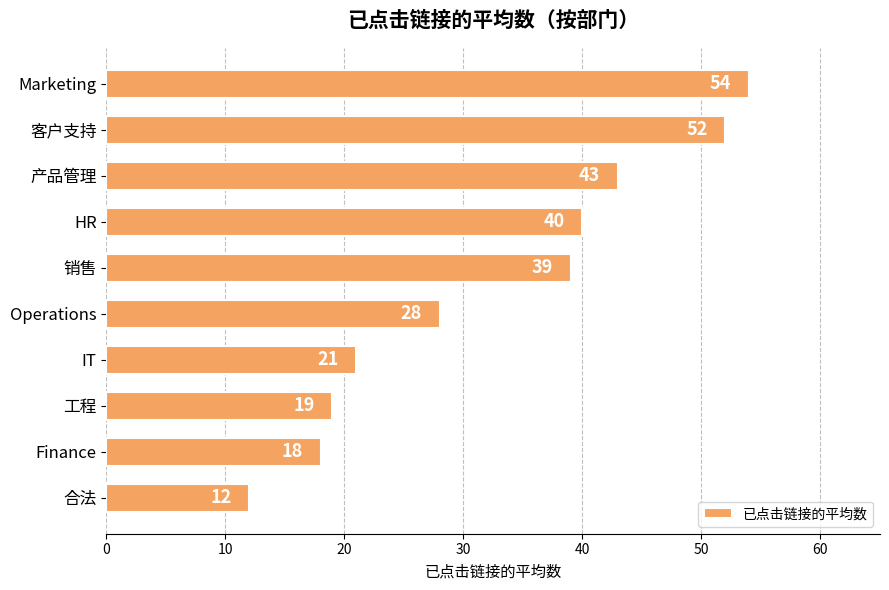

At which label is the value closest to 33?

Operations